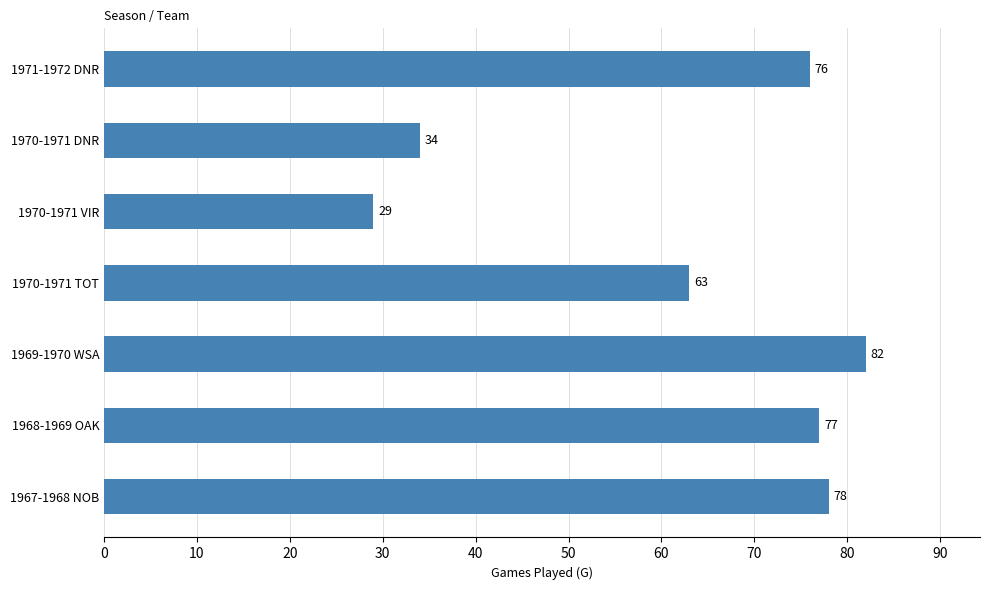

List the labels in order of value, smallest first.

1970-1971 VIR, 1970-1971 DNR, 1970-1971 TOT, 1971-1972 DNR, 1968-1969 OAK, 1967-1968 NOB, 1969-1970 WSA